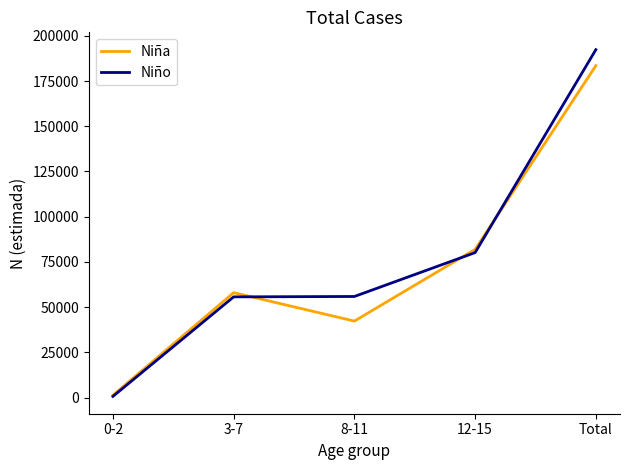

Where is Niña nearest to the value 92397?

12-15